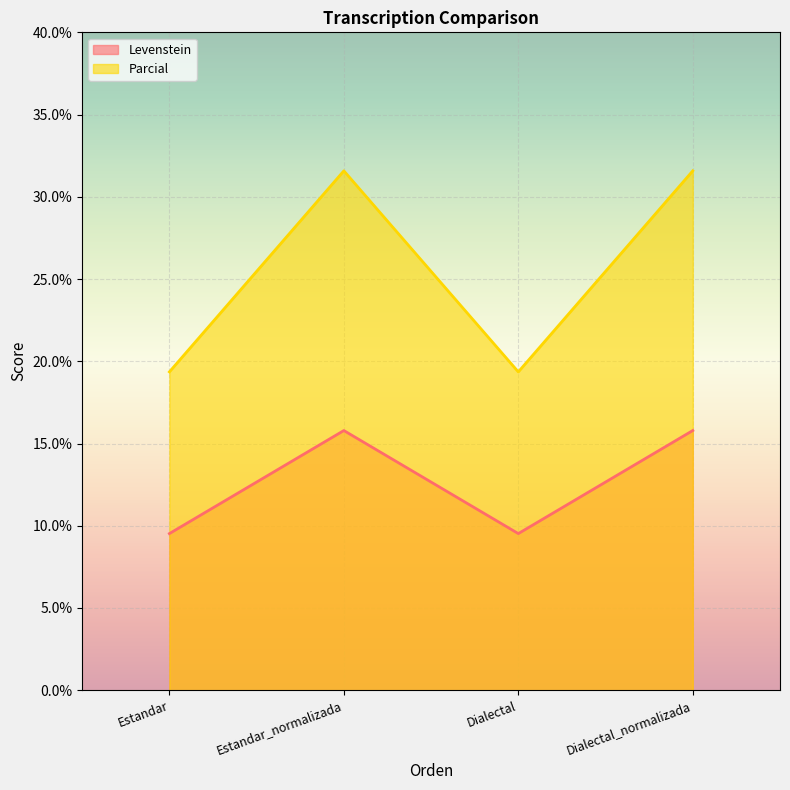

What is the total value across all series at Estandar?

28.9